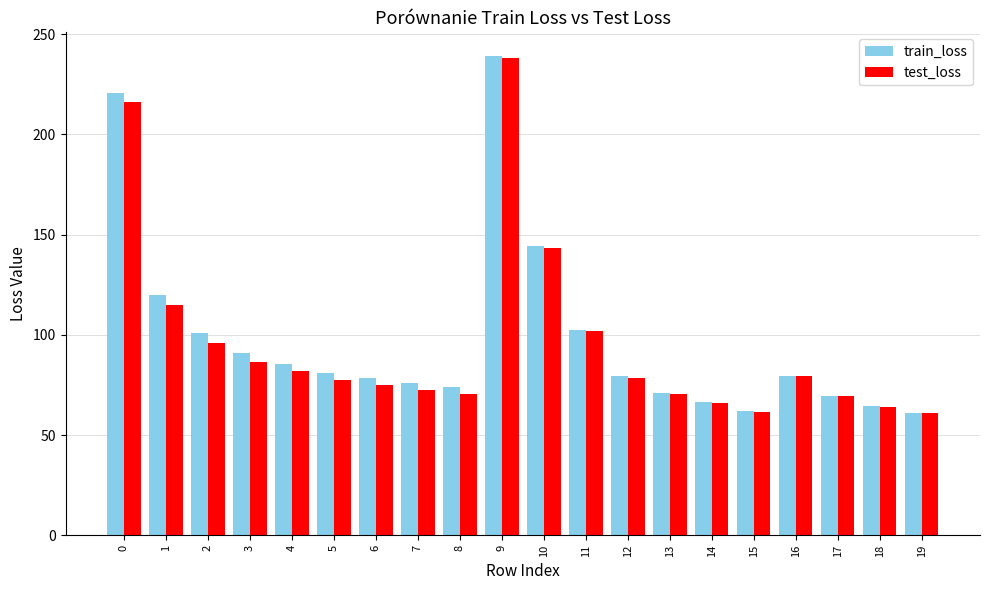

True or false: train_loss has a value of 109.7 at 16.

False